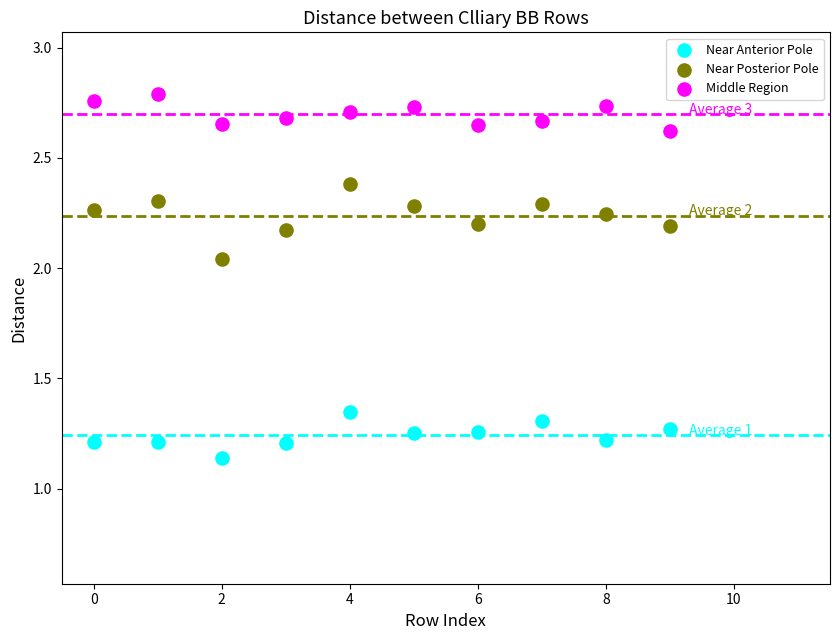

Across all data points, what is the range of Y values (max minus min)?

1.7